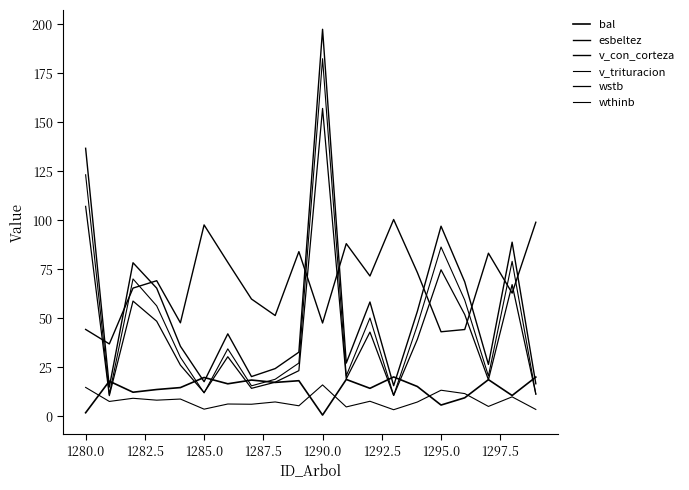

Does the chart have visible grid lines?

No